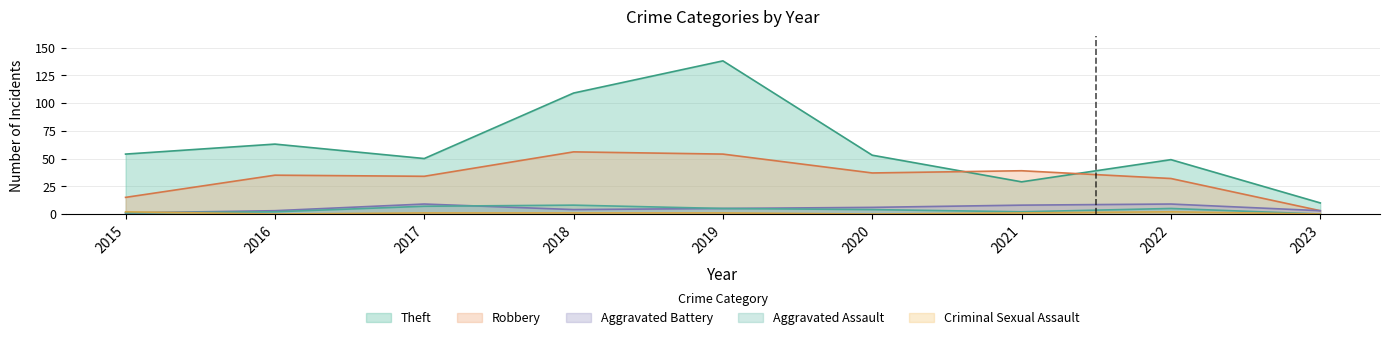

At which label does Robbery reach its peak?

2018